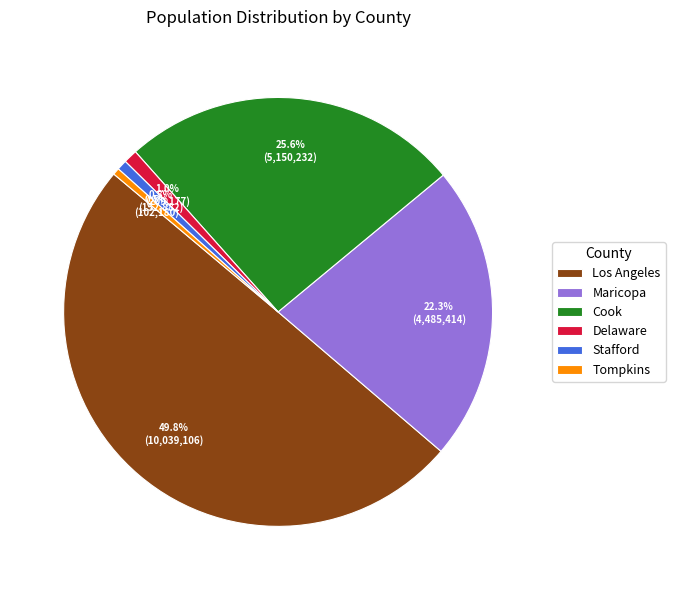

True or false: Delaware accounts for 11% of the total.

False